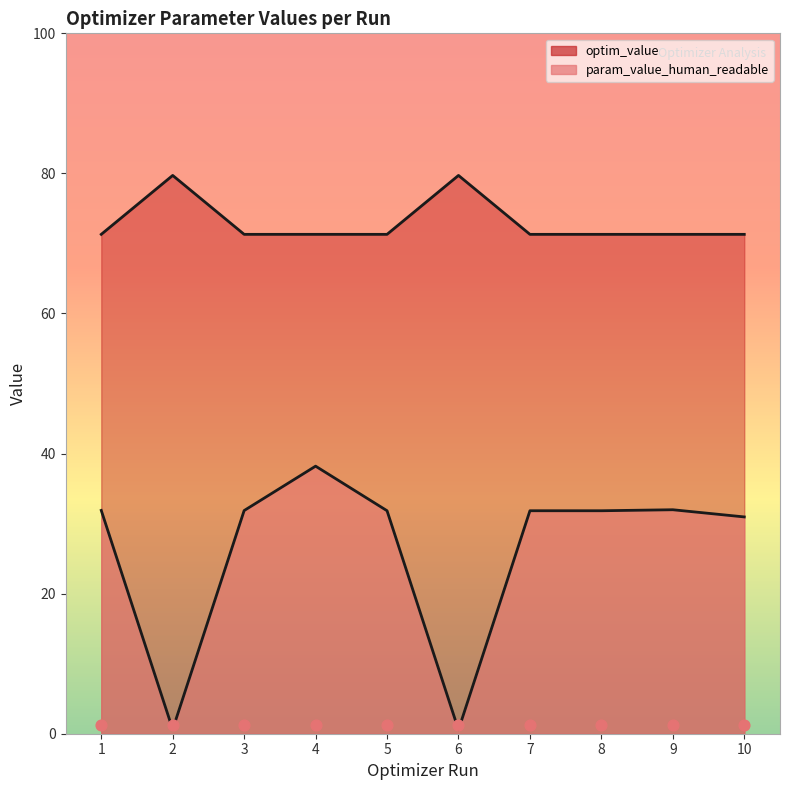

Is the value of param_value_human_readable at 5 greater than the value of optim_value at 4?

No